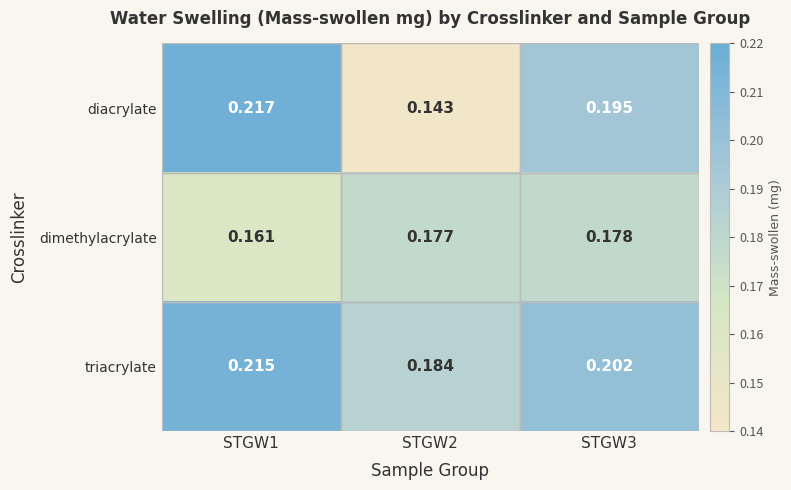

What is the total value across all series at STGW3?

0.6